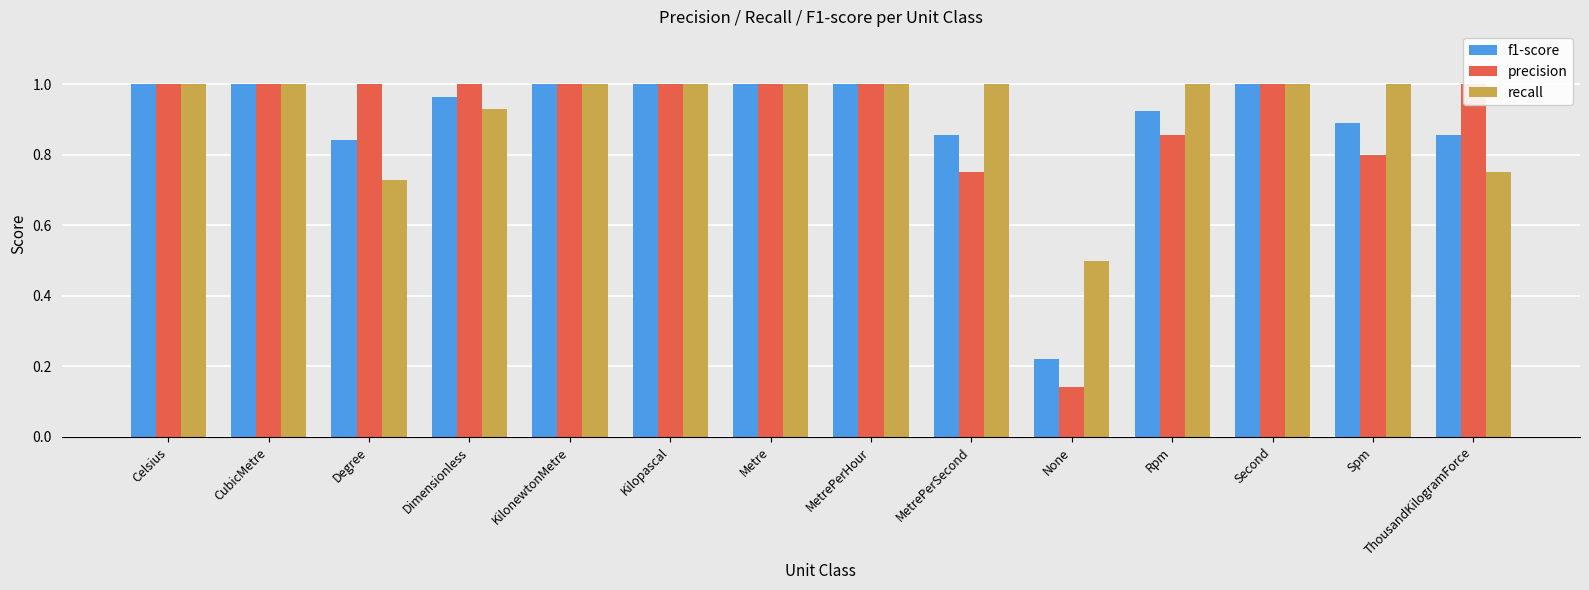

True or false: precision has a value of 1.0 at Kilopascal.

True